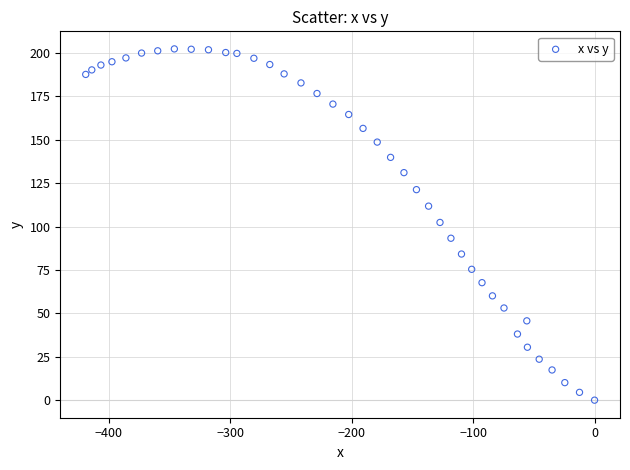

What is the range of Y values (max minus min)?

202.4